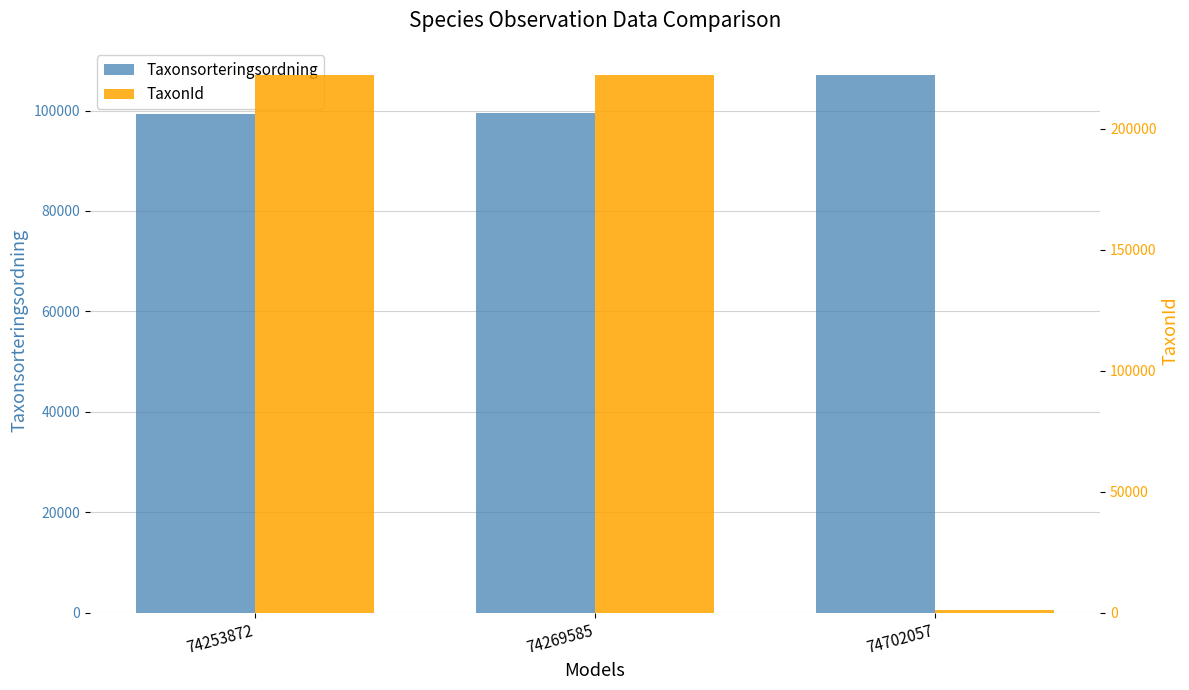

Which series has the largest total across all categories?

TaxonId